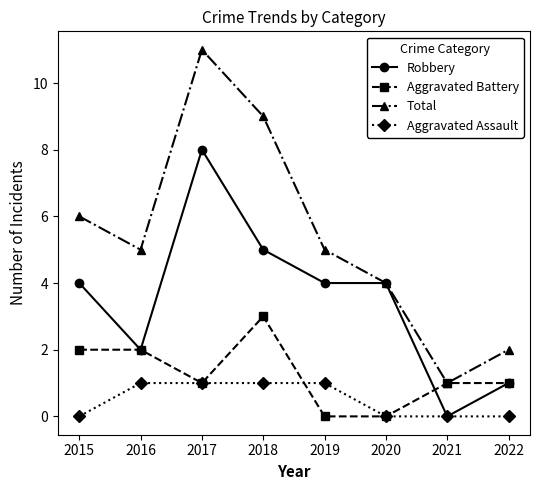

What is the spread (max minus min) of values at 2018?

8